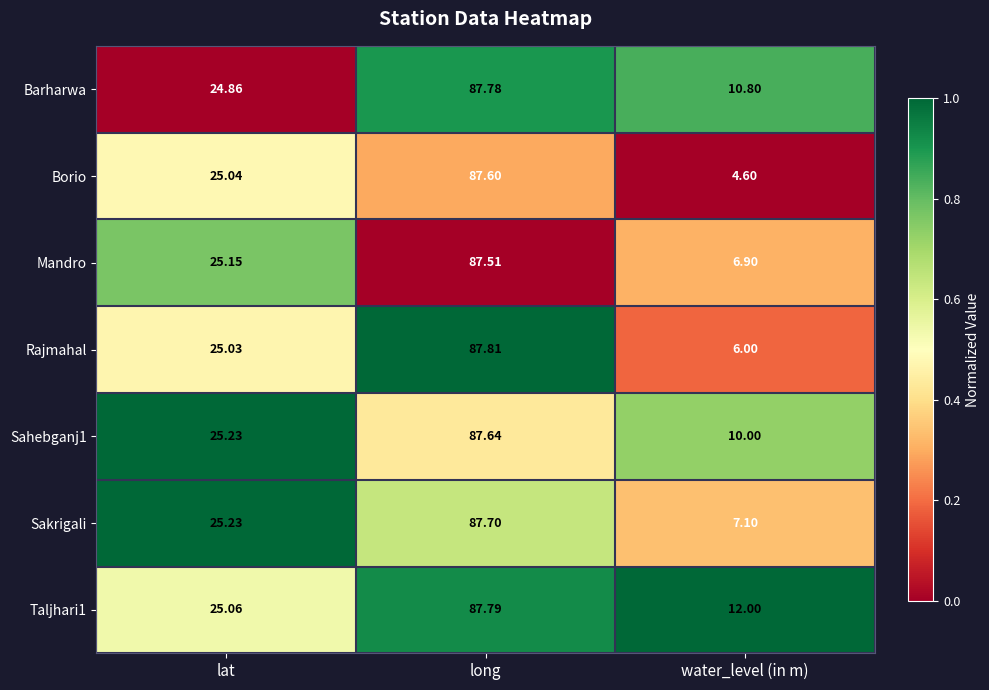

Count the number of categories in the chart.

3